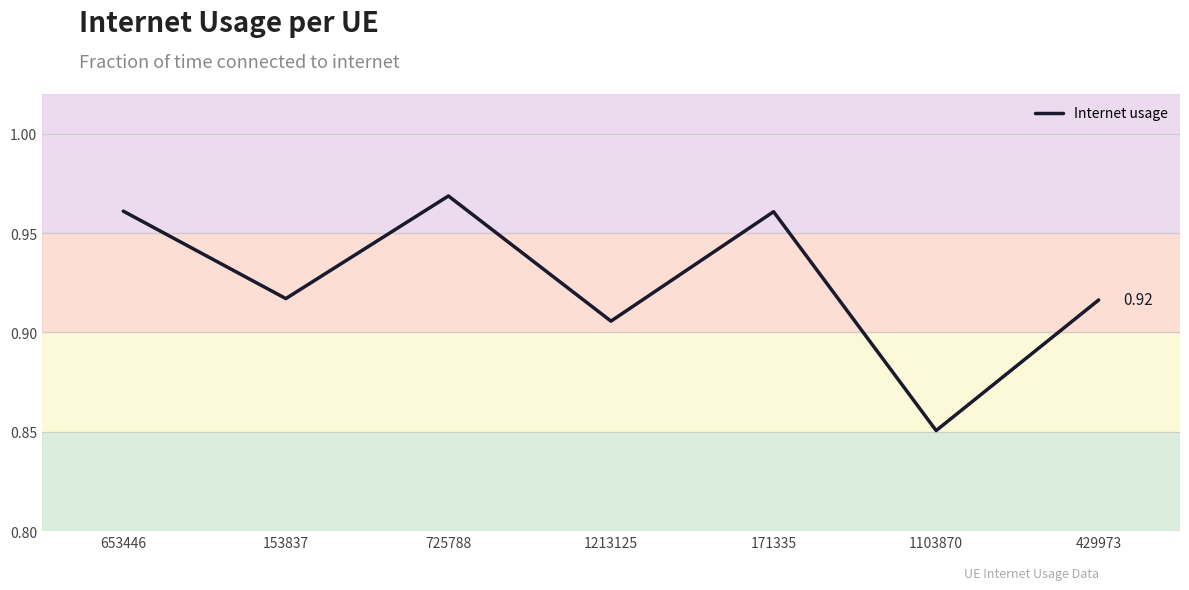

True or false: there are more than 0 points higher than both neighbors.

True